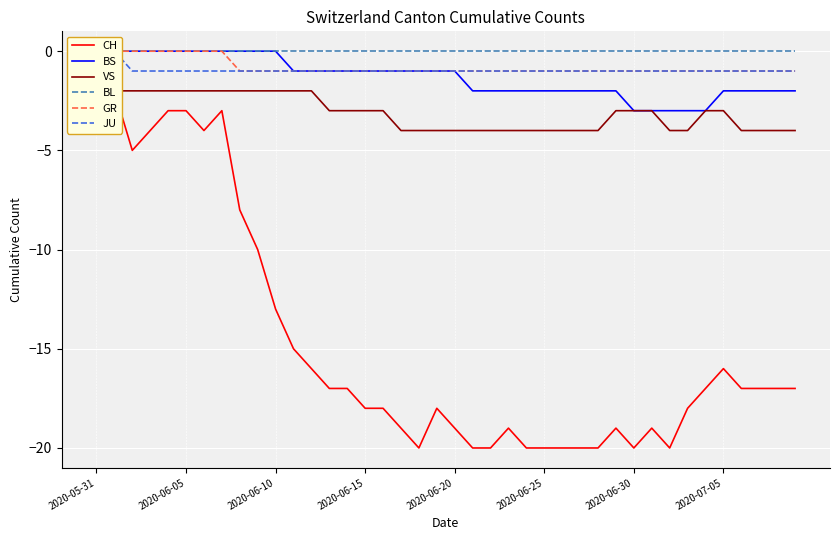

Read the CH value at 27.

-20